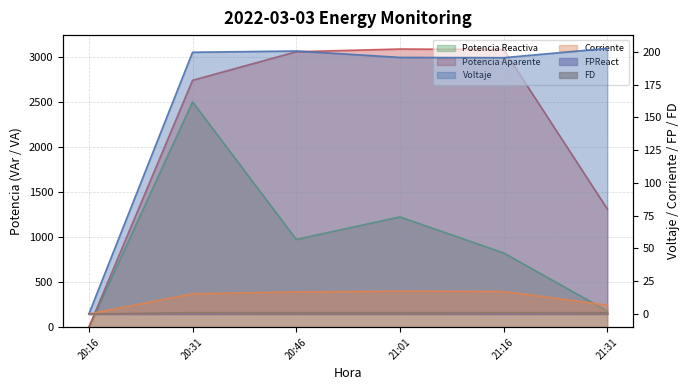

Where is the first local minimum for FPReact?

21:16